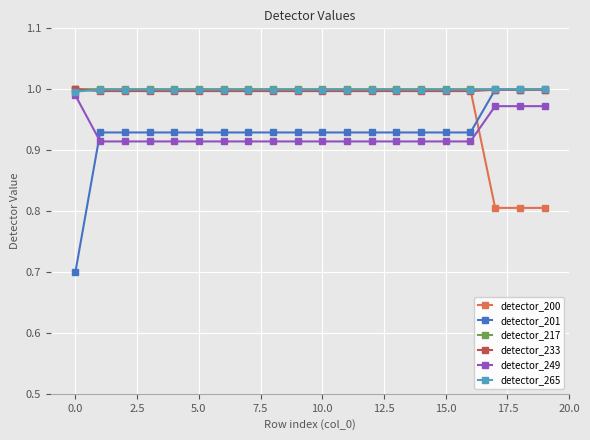

Is this an area chart (filled region under the line)?

No